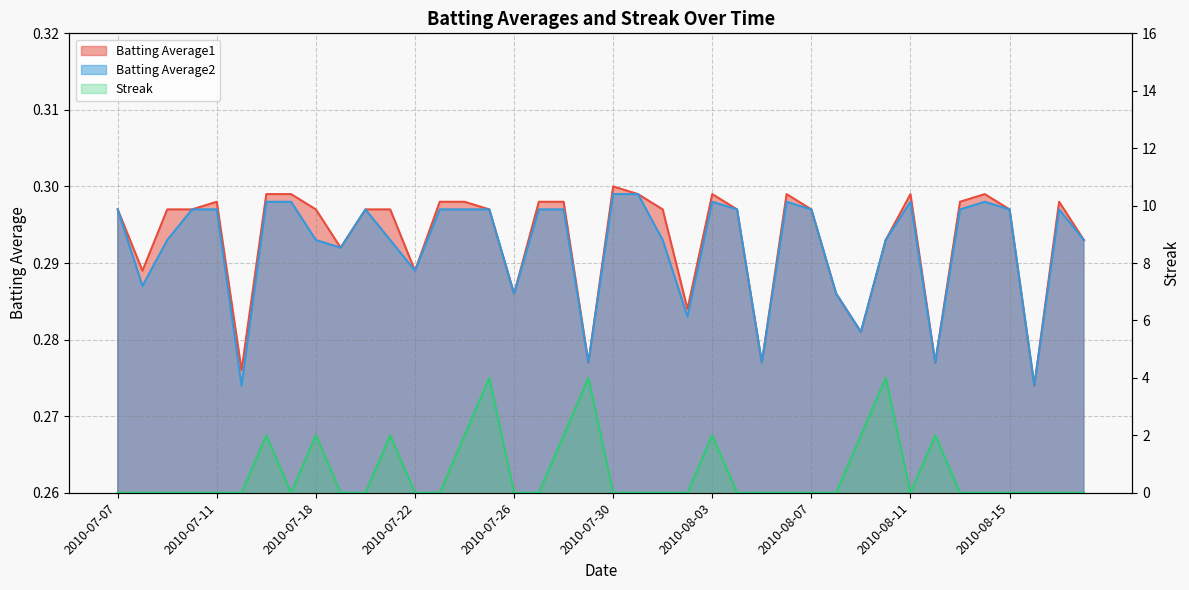

What is the sum of all Streak values?

28.0